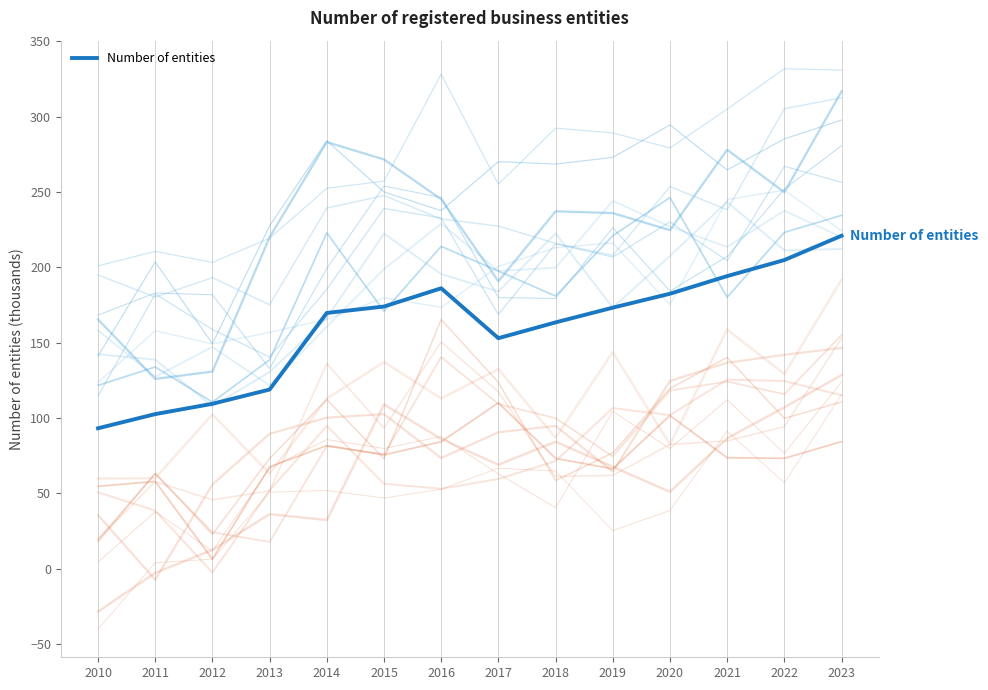

How many data points does each series have?

14